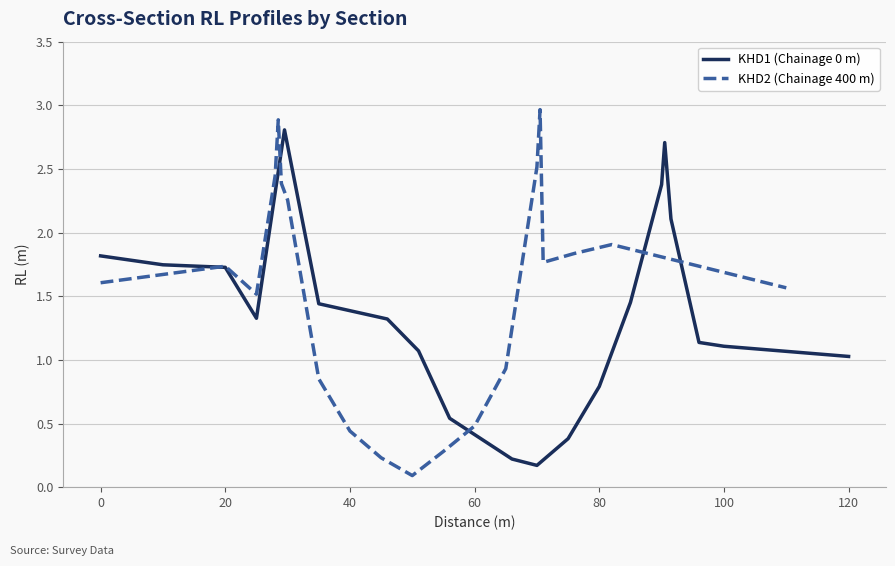

The KHD2 (Chainage 400 m) series shows 0.5 at 60. True or false?

True